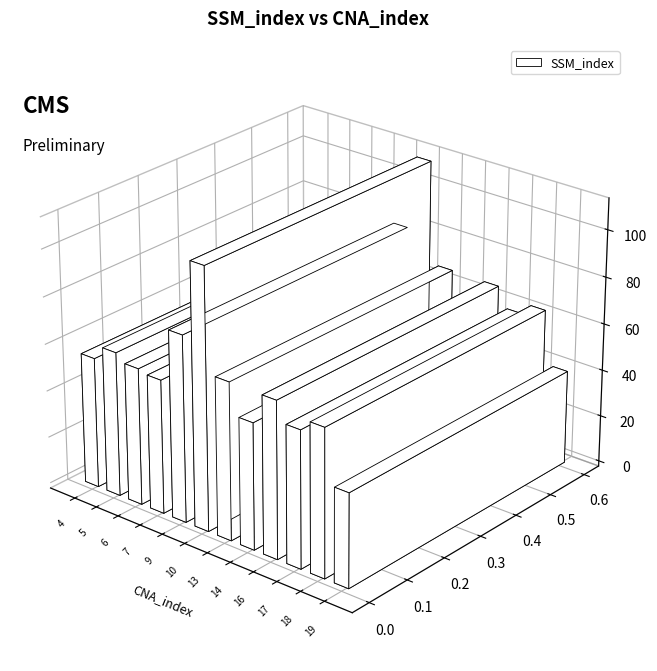

True or false: the data shows 48 at 16.

True